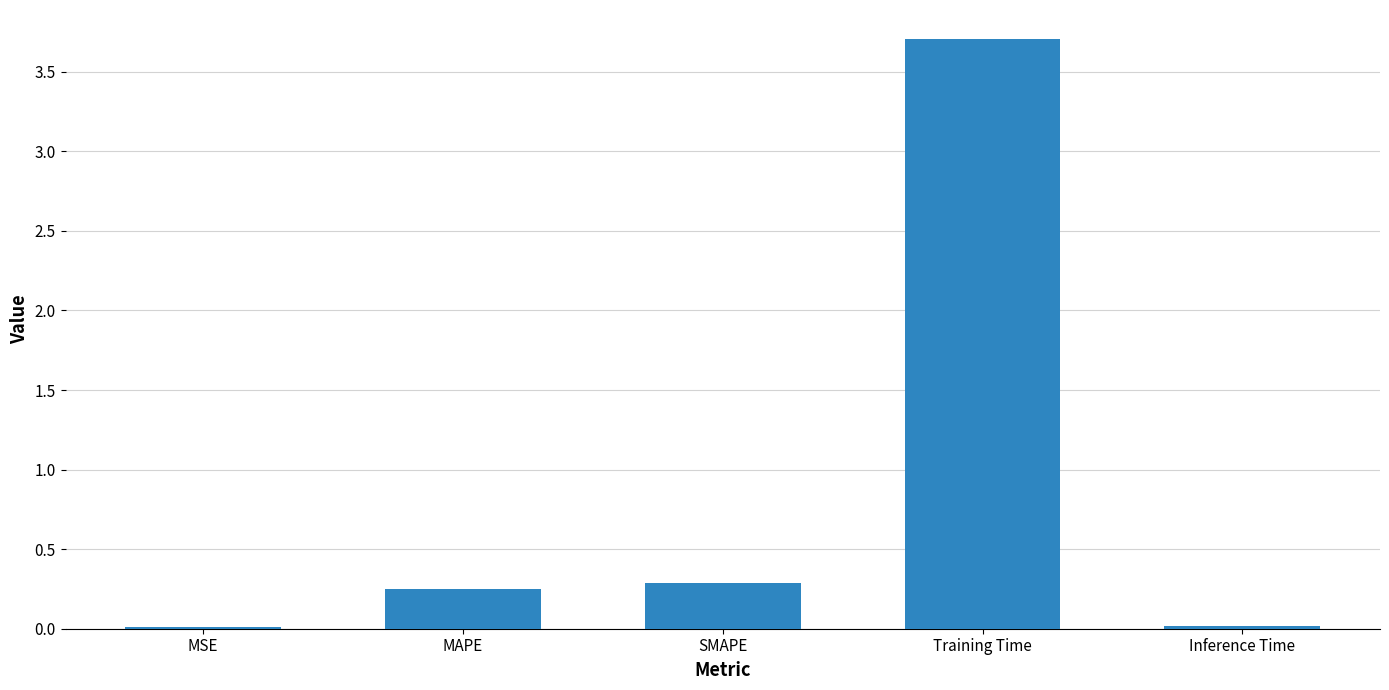

What is the difference between the values at MSE and Training Time?

3.7